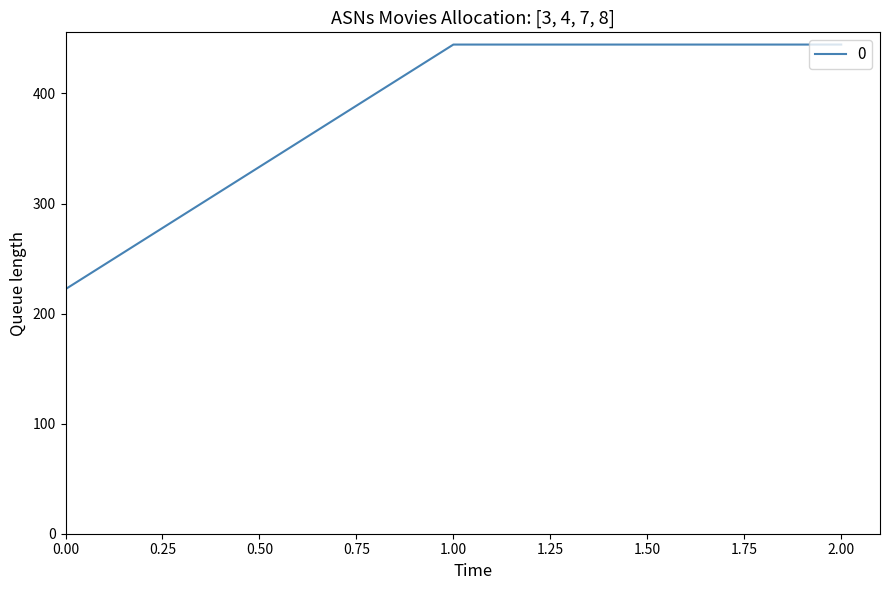

What is the sum of the values at 1.00 and 0.00?

666.7